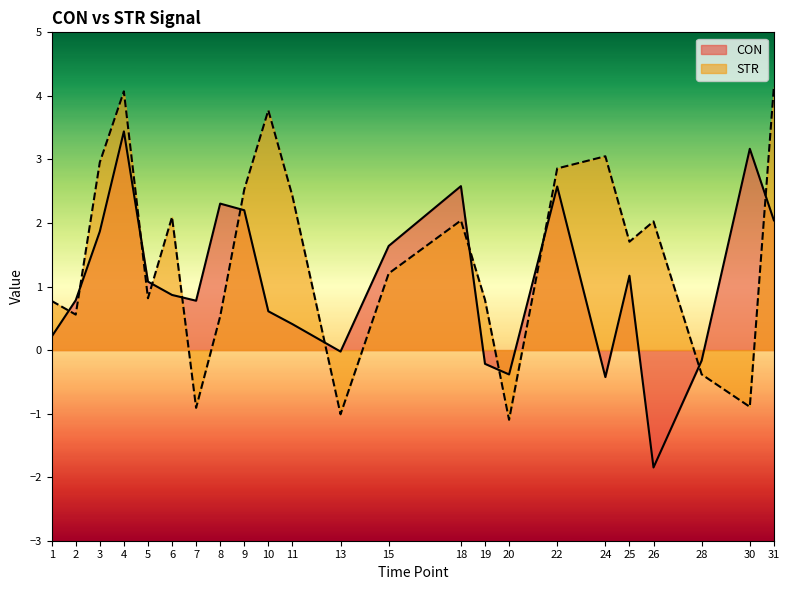

True or false: CON and STR intersect in this chart.

True